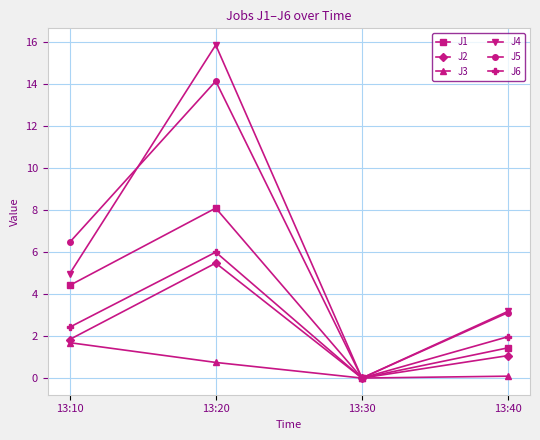

What is the average value of the J2 series?

2.1